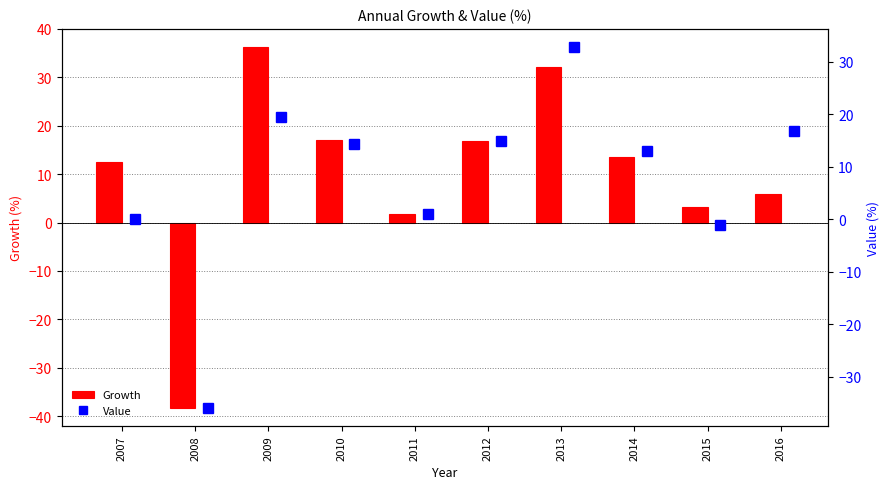

The Growth series shows 18.8 at 2009. True or false?

False